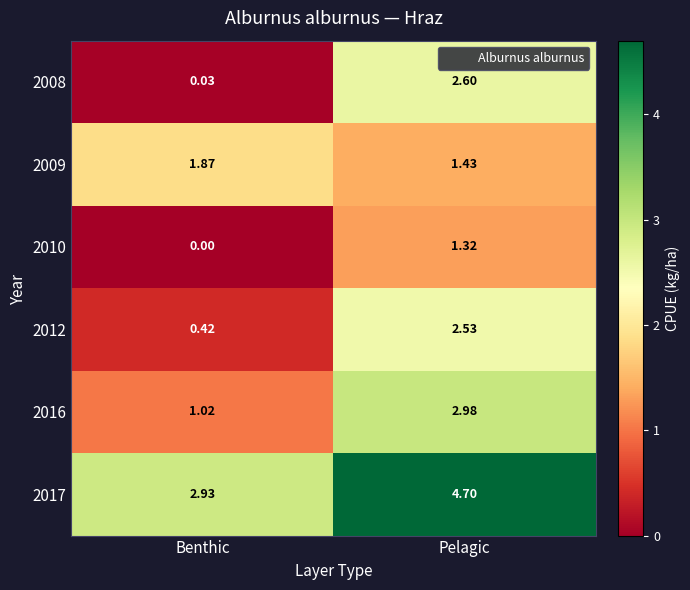

Which category has the highest value across all series?

Pelagic